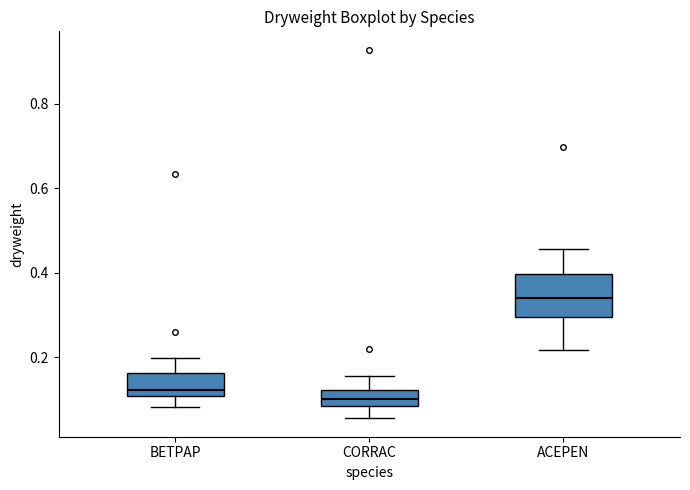

Which box's median line is the lowest?

CORRAC